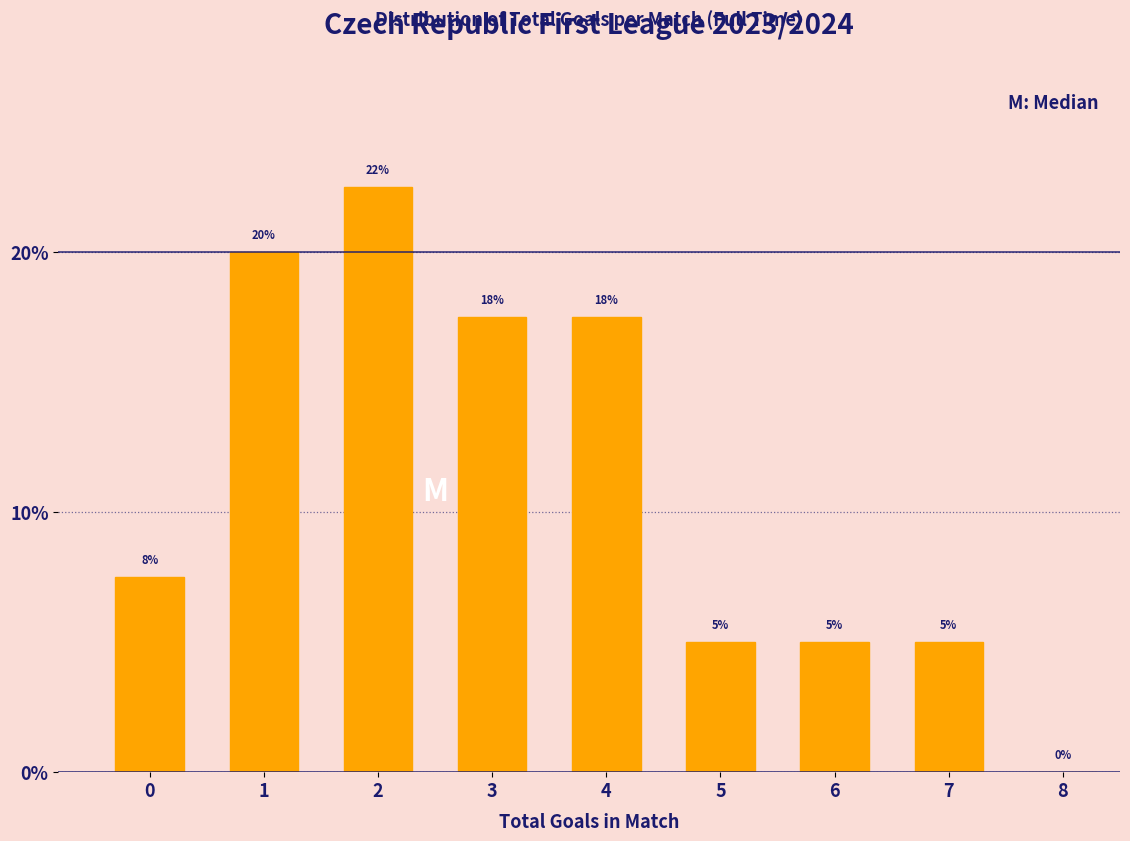

What is the approximate value at 3?

17.5